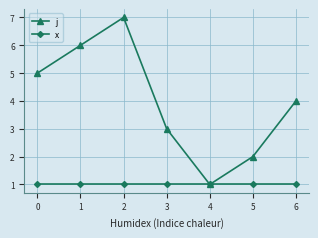

What are all the series names shown in the legend?

j, x